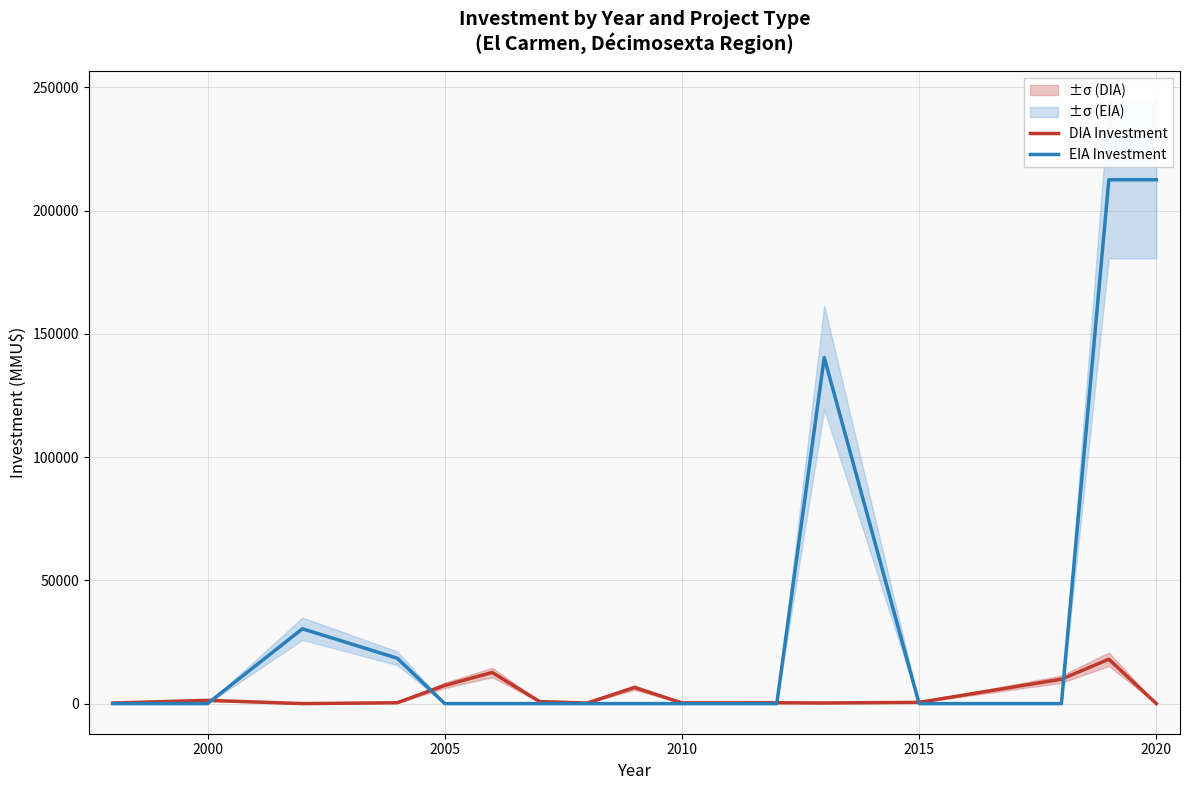

At how many categories does at least one series exceed 159165?

2